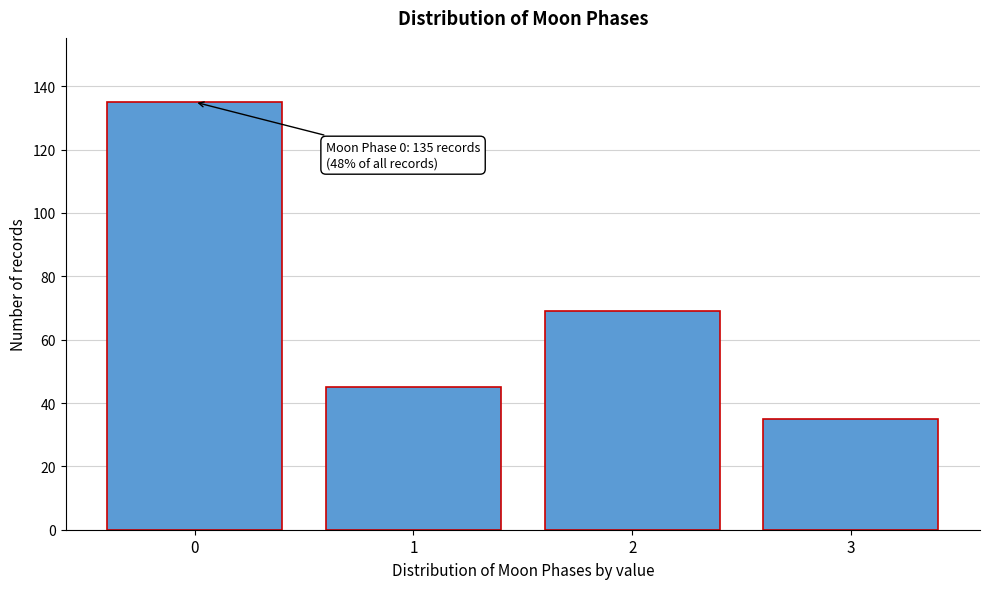

Reading right to left, list all the values displayed in this chart.

3=35	2=69	1=45	0=135